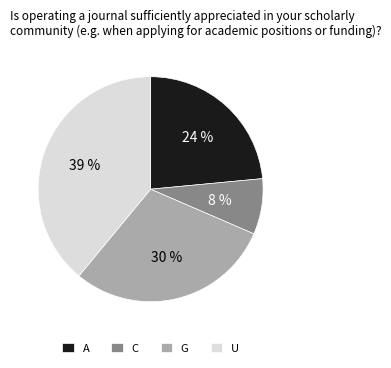

What is the ratio of the value at G to the value at U?

0.8